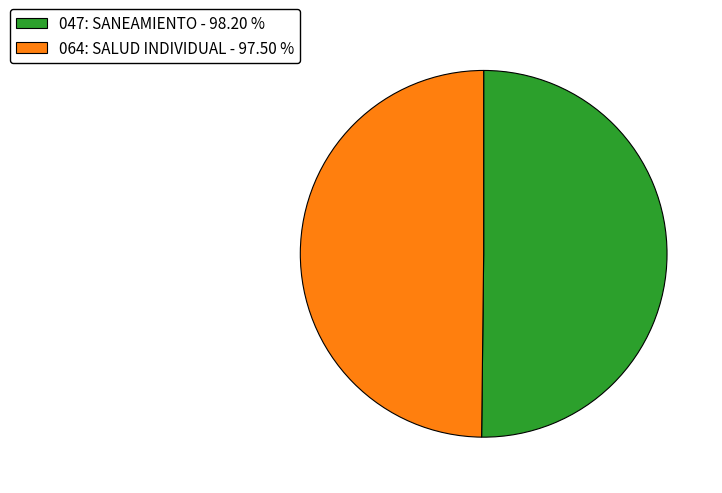

Is the sum of 064: SALUD INDIVIDUAL - 97.50 % and 047: SANEAMIENTO - 98.20 % greater than half?

Yes